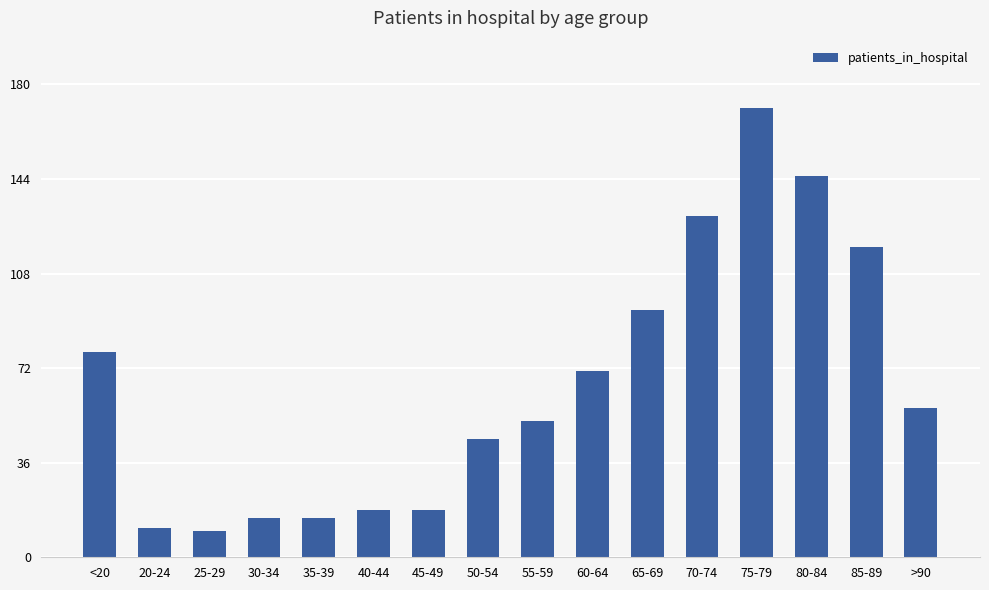

Is it true that the value at 60-64 is 113?

False